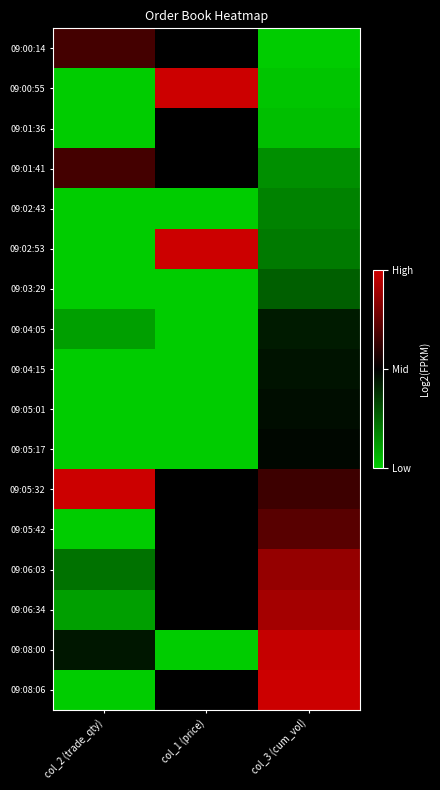

Between col_2 (trade_qty) and col_3 (cum_vol), which is larger?

col_2 (trade_qty)